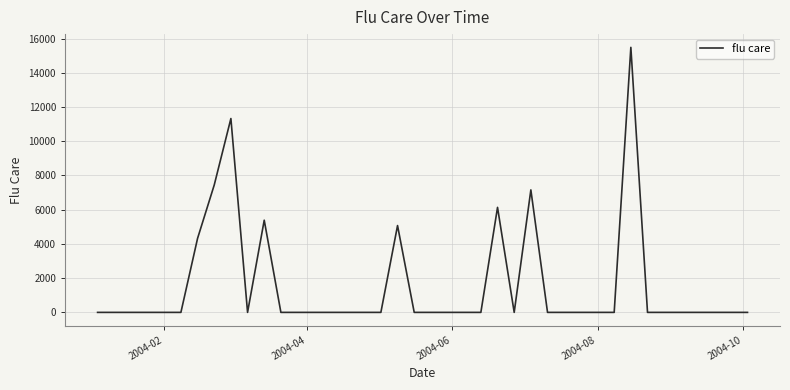

What is the maximum value shown in the chart?

15488.3